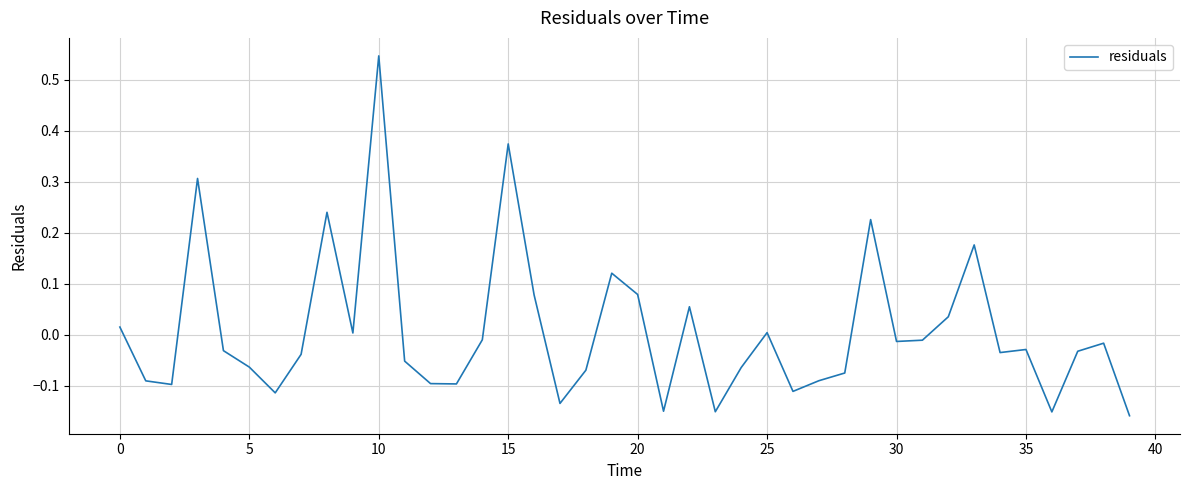

What is the difference between the maximum and minimum values?

0.7